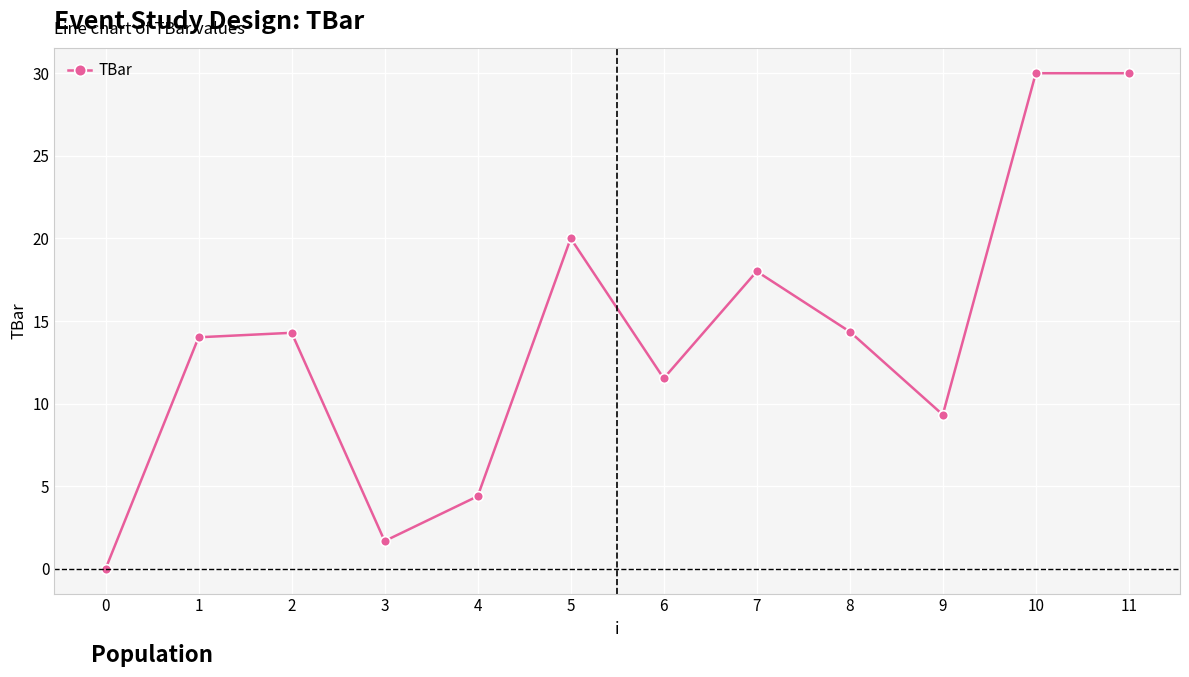

The value at 4 is 4.4. True or false?

True